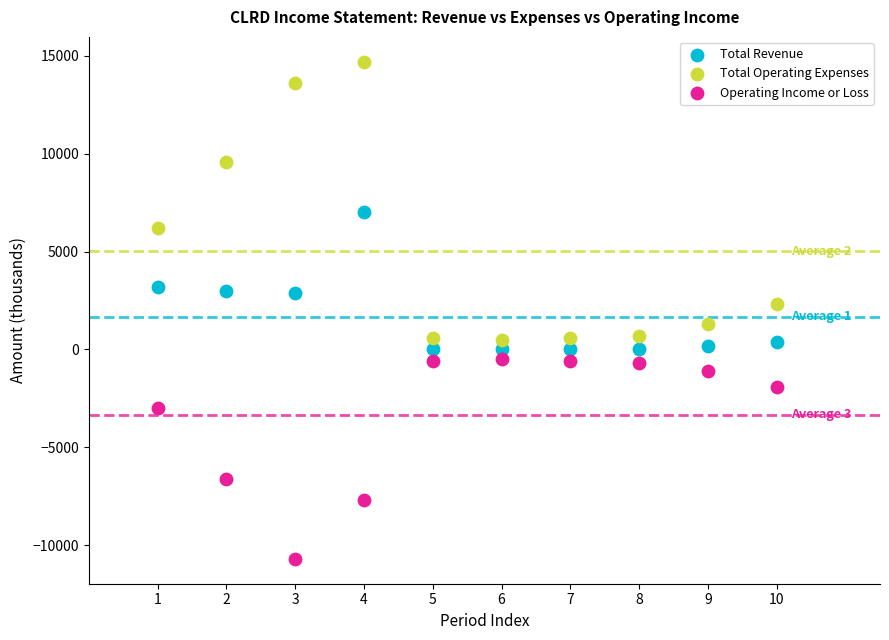

Which series has the widest spread of Y values?

Total Operating Expenses